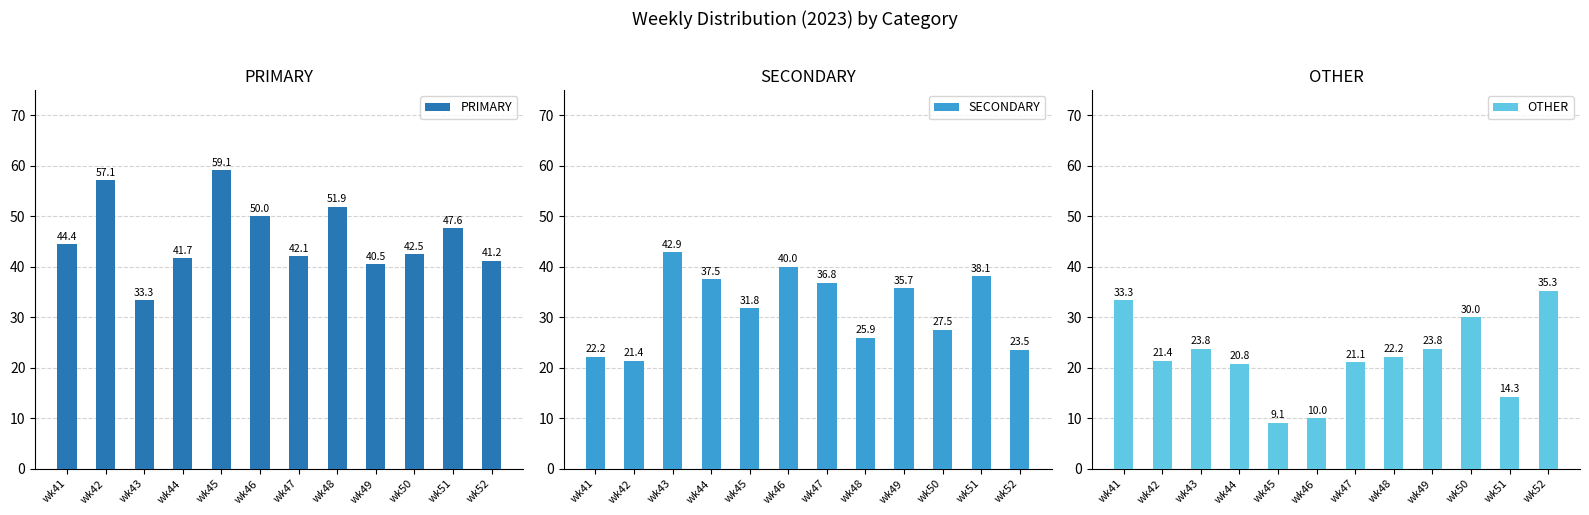

The value of PRIMARY at wk46 is 50.0. True or false?

True